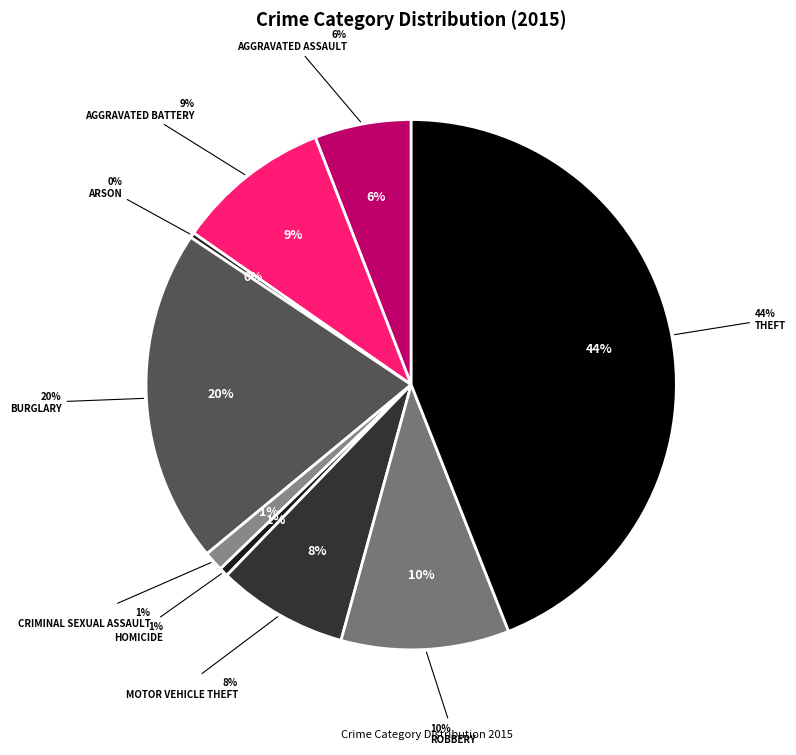

Is Arson the majority of the pie?

No